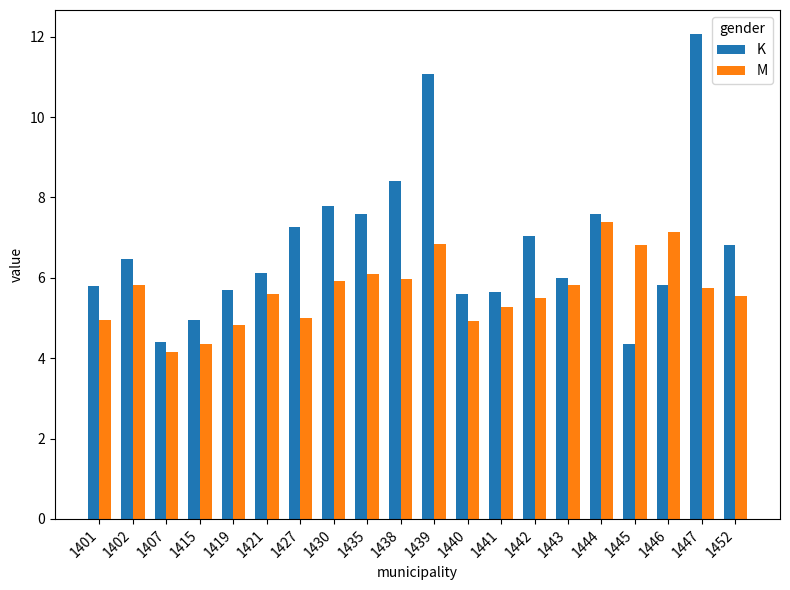

True or false: M has a value of 11.9 at 1439.

False